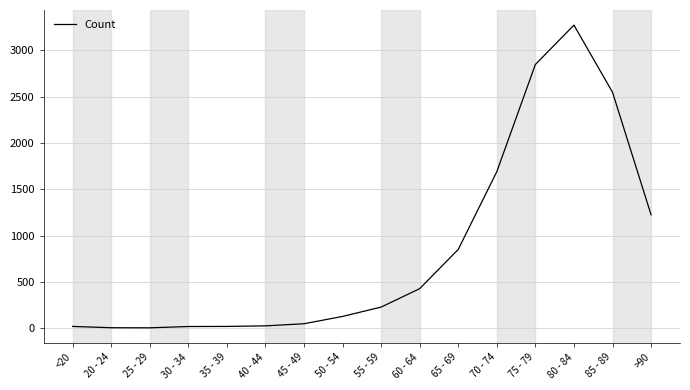

What is the maximum value shown in the chart?

3273